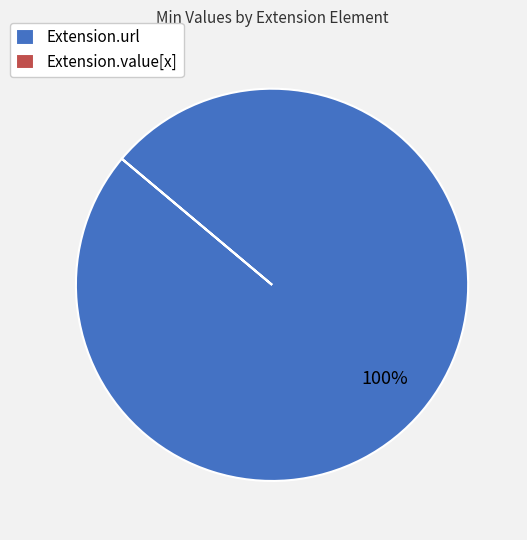

What is the largest slice in the pie chart?

Extension.url